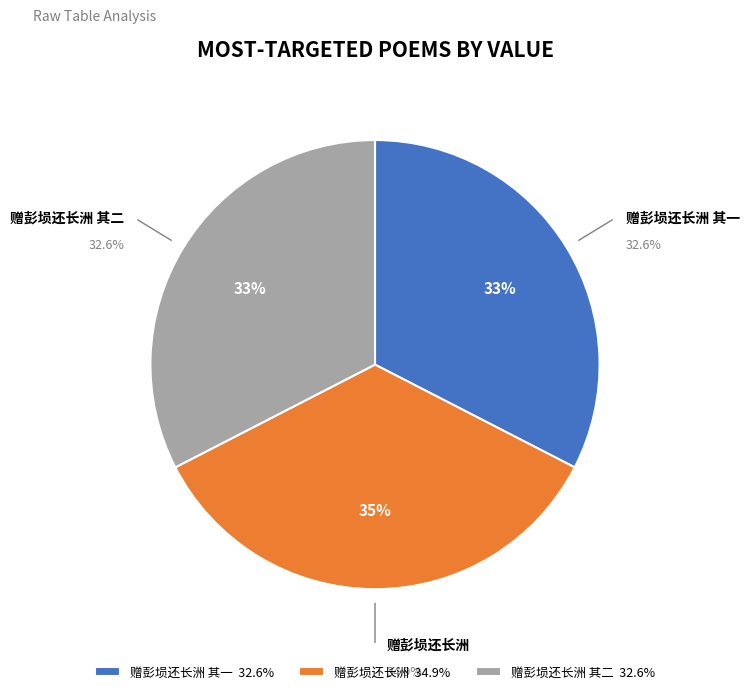

What percentage is the 赠彭埙还长洲 slice, to the nearest percent?

35%